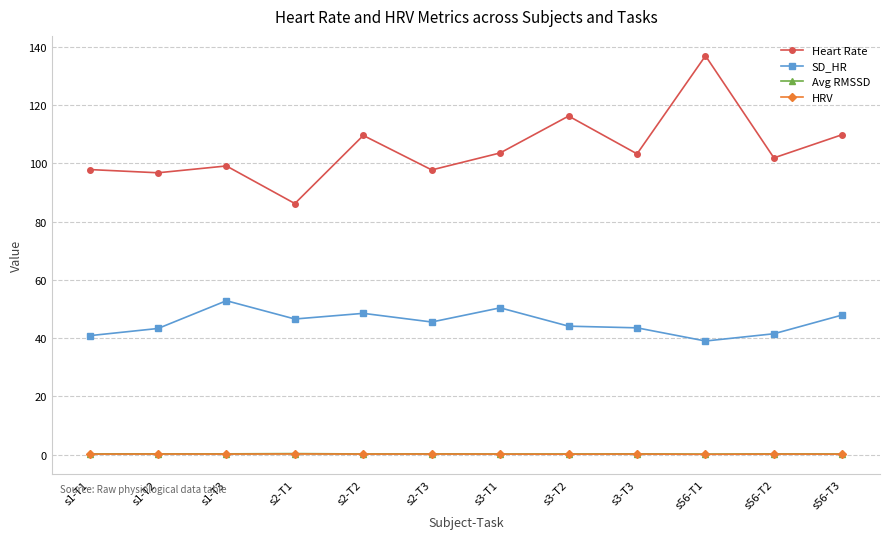

The value of SD_HR at s56-T2 is 13.6. True or false?

False